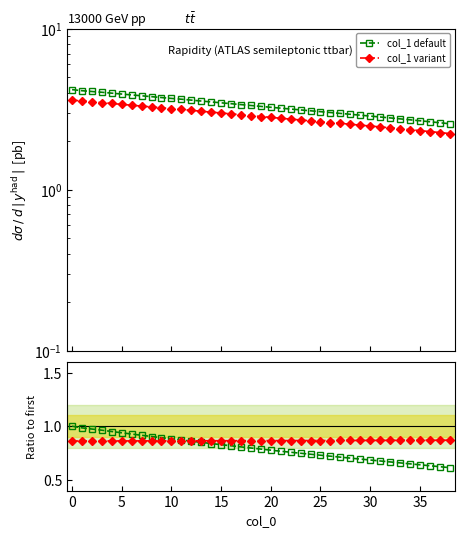

Between which two adjacent categories do col_1 default and col_1 variant first intersect?

11 and 12